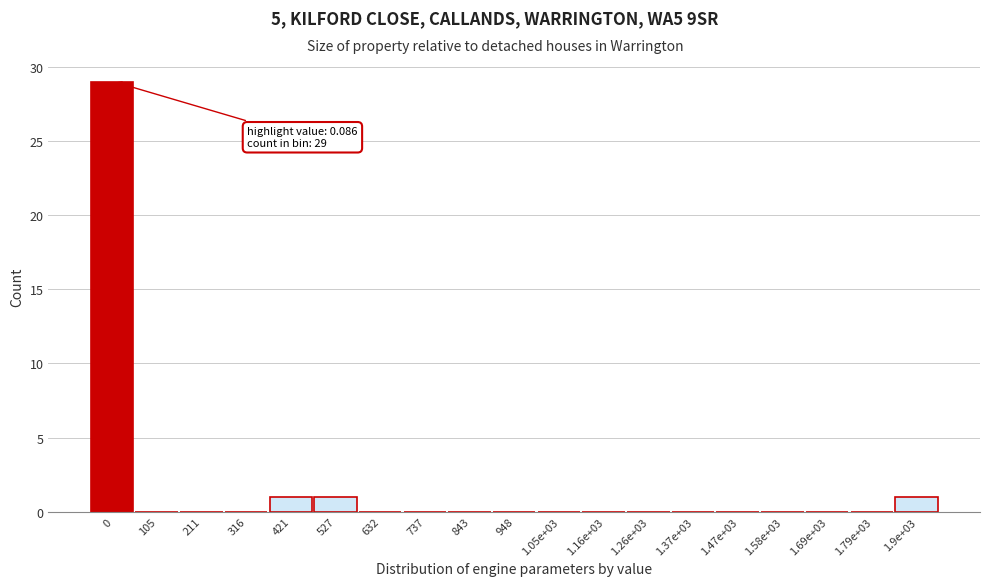

Reading right to left, transcribe all the data shown in this chart.

1.9e+03=1	1.79e+03=0	1.69e+03=0	1.58e+03=0	1.47e+03=0	1.37e+03=0	1.26e+03=0	1.16e+03=0	1.05e+03=0	948=0	843=0	737=0	632=0	527=1	421=1	316=0	211=0	105=0	0=29